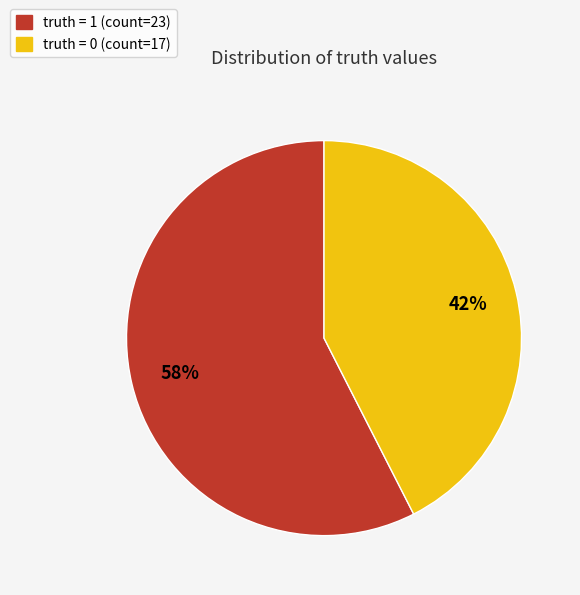

Does any single category account for the majority?

Yes